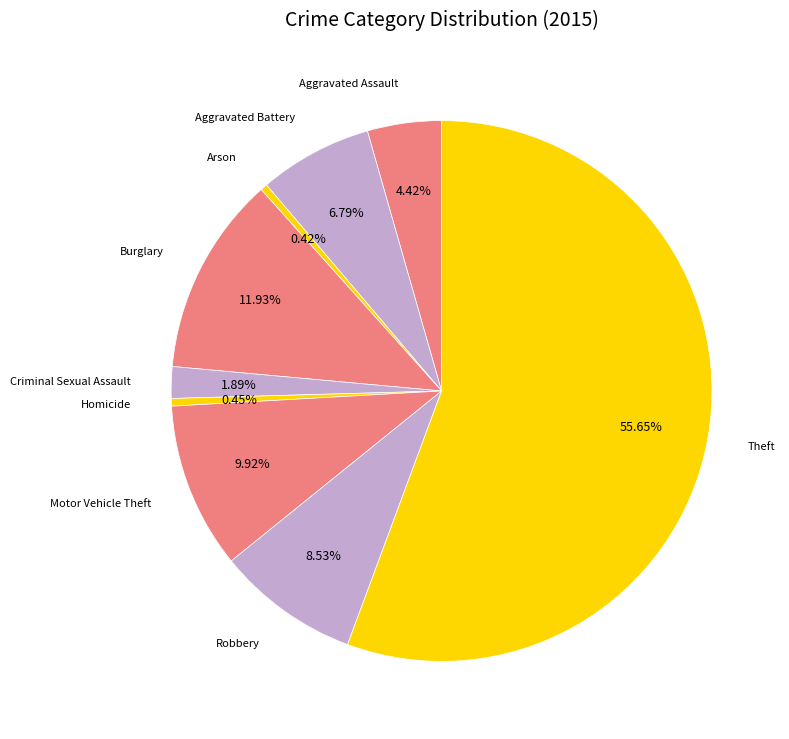

Is there any slice that represents more than half of the pie?

Yes